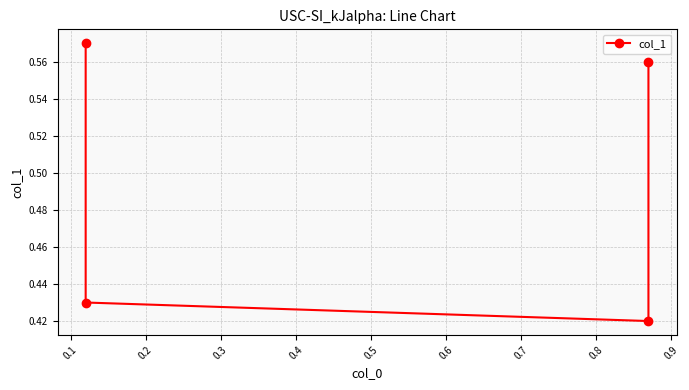

What is the sum of the values at 0.2 and 0.1?

0.8